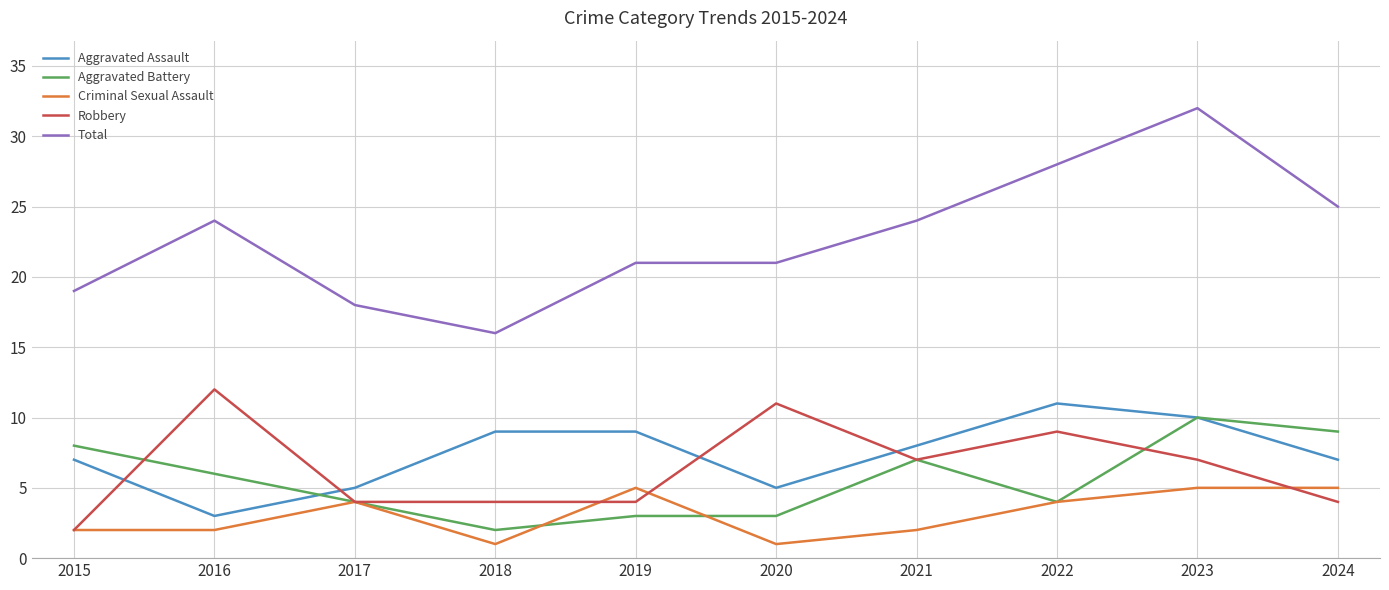

What are all the series names shown in the legend?

Aggravated Assault, Aggravated Battery, Criminal Sexual Assault, Robbery, Total